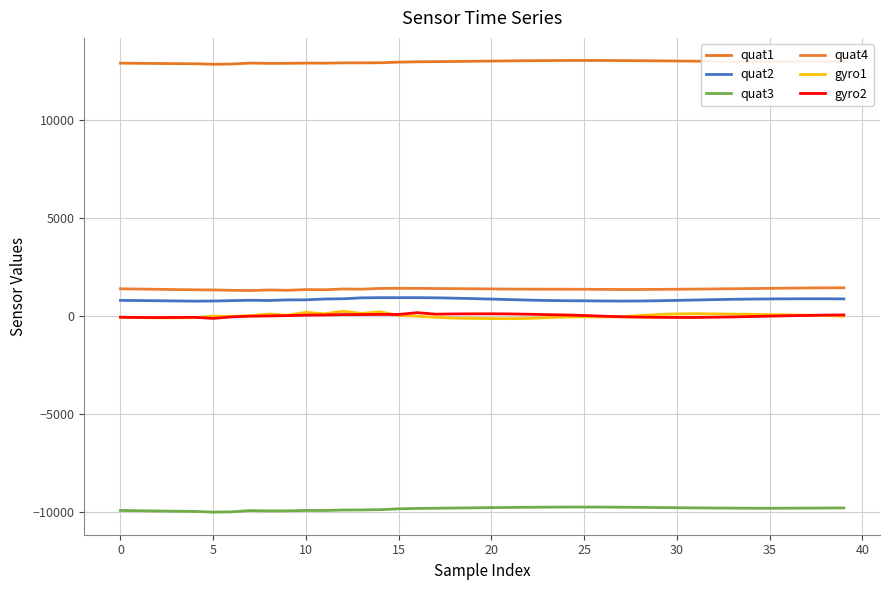

What is the label of the 18th point from the right?

22